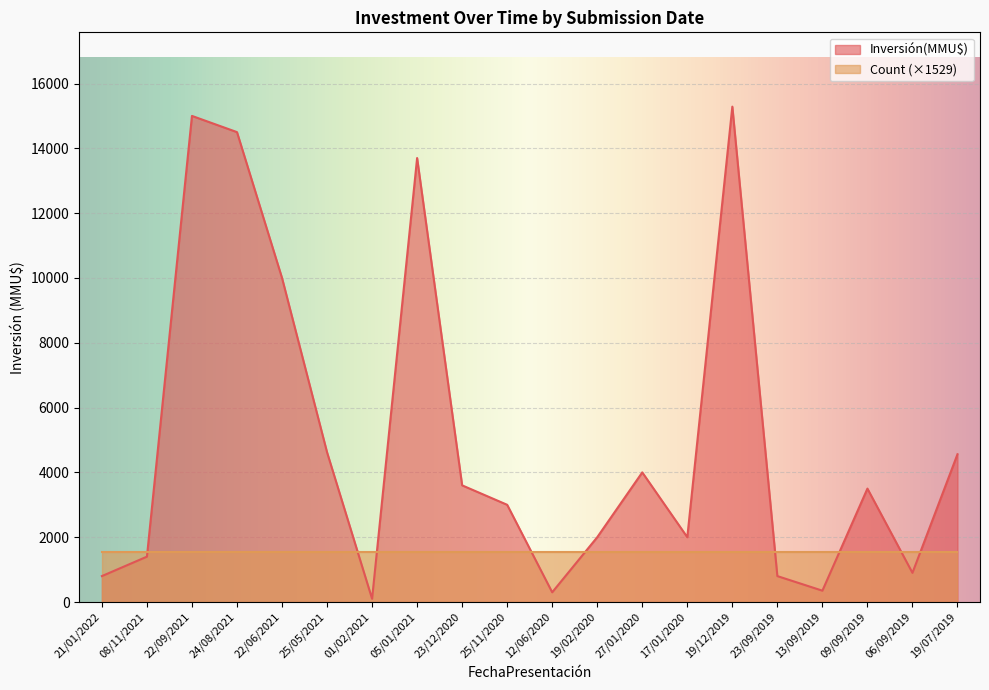

The chart shows a value of 4000 at 27/01/2020. True or false?

True